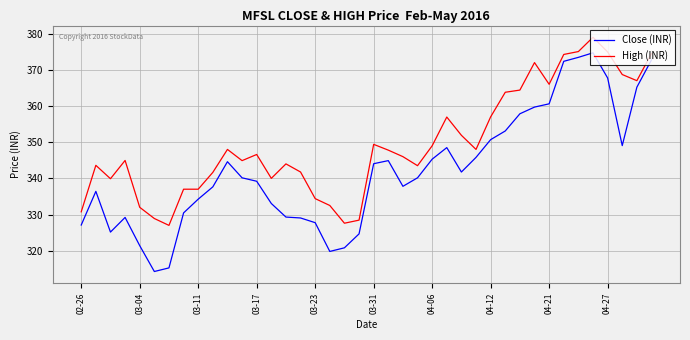

Which series has the largest total across all categories?

High (INR)